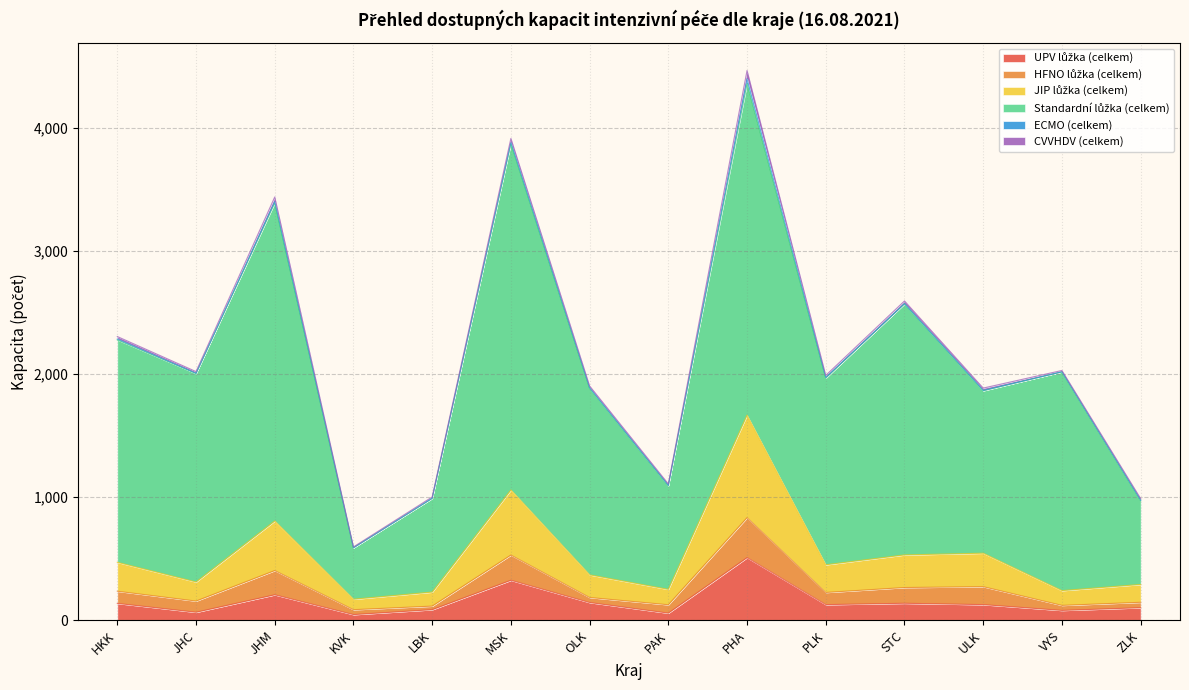

Which series has the widest spread of values?

Standardní lůžka (celkem)